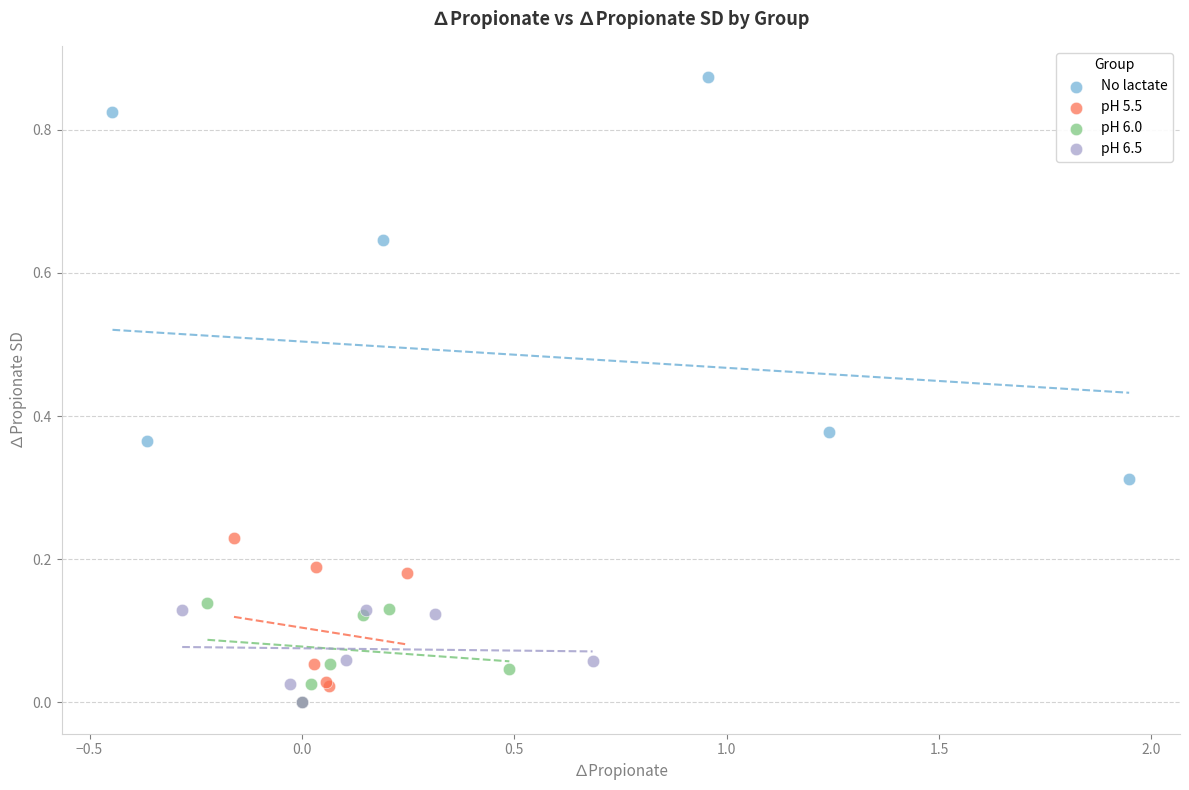

What are all the series names shown in the legend?

No lactate, pH 5.5, pH 6.0, pH 6.5